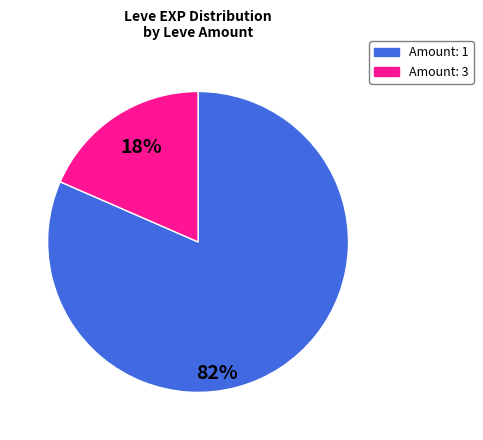

Is there any slice that represents more than half of the pie?

Yes